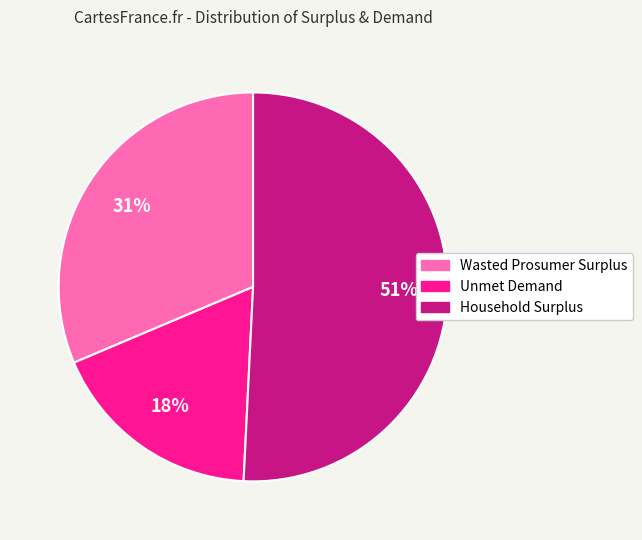

True or false: Unmet Demand accounts for 18% of the total.

True